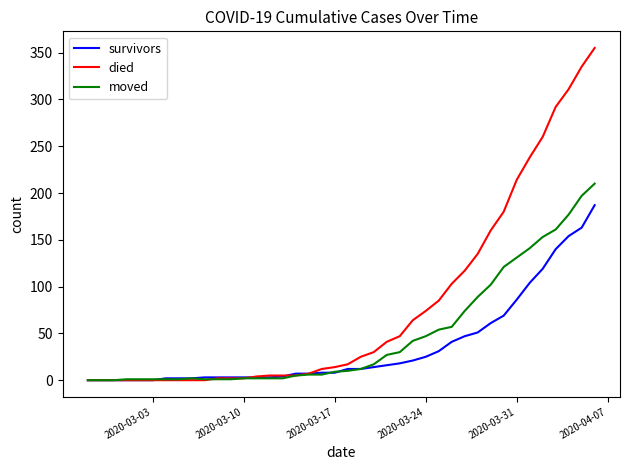

Which series has the largest total across all categories?

died